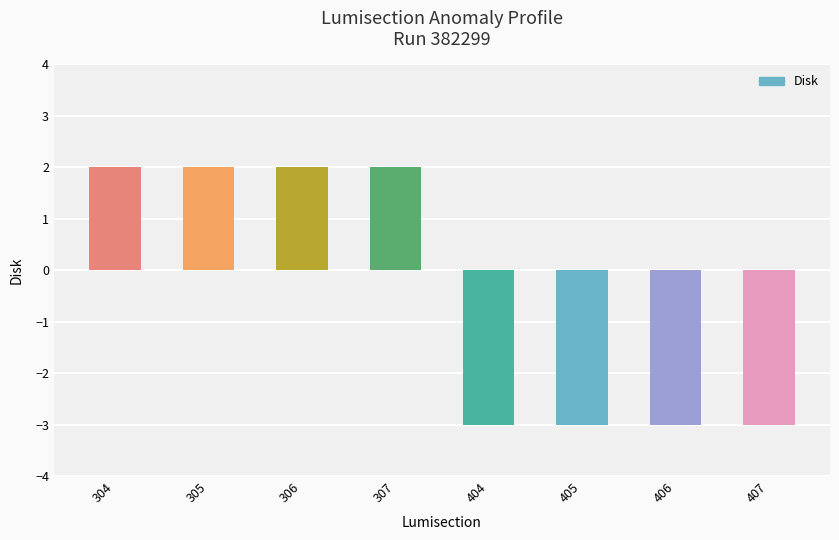

What is the sum of the values at 305 and 306?

4